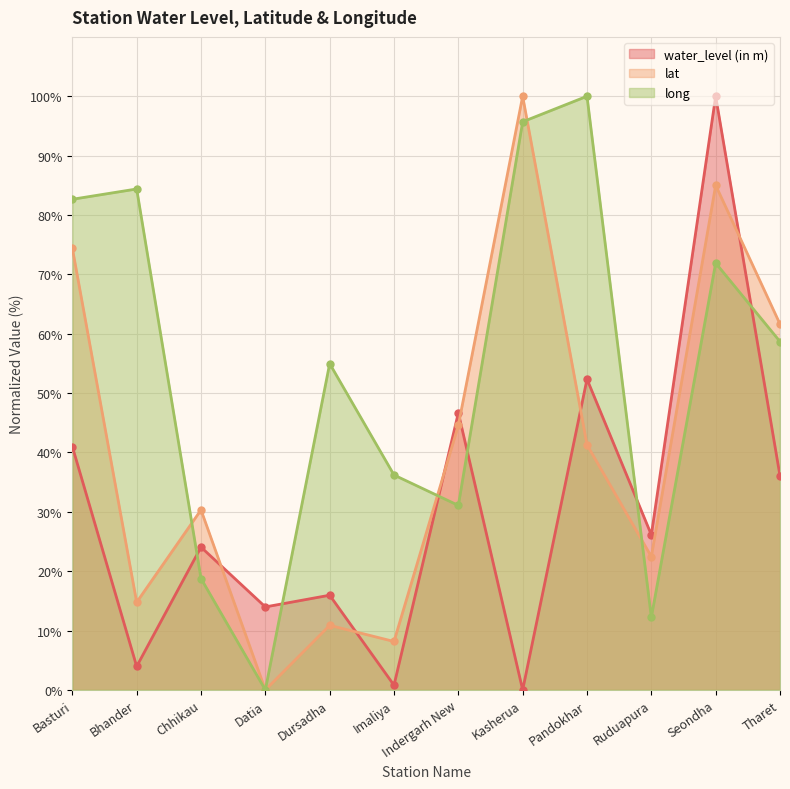

At which category does lat reach its first local peak?

Chhikau